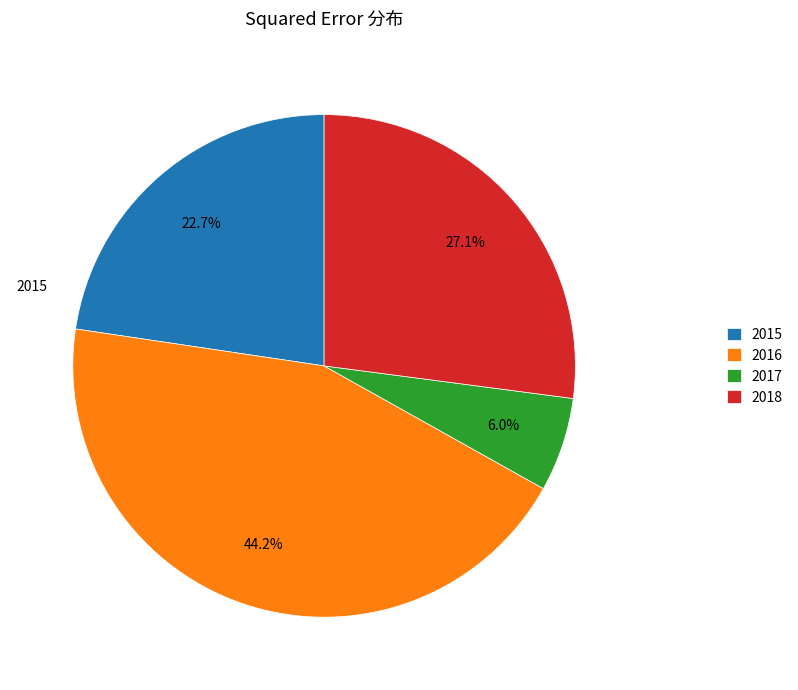

Between 2018 and 2016, which is larger?

2016